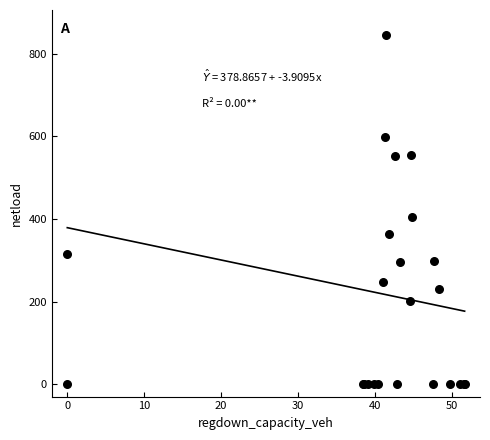

What Y value in the scatter plot is closest to 422?

404.4